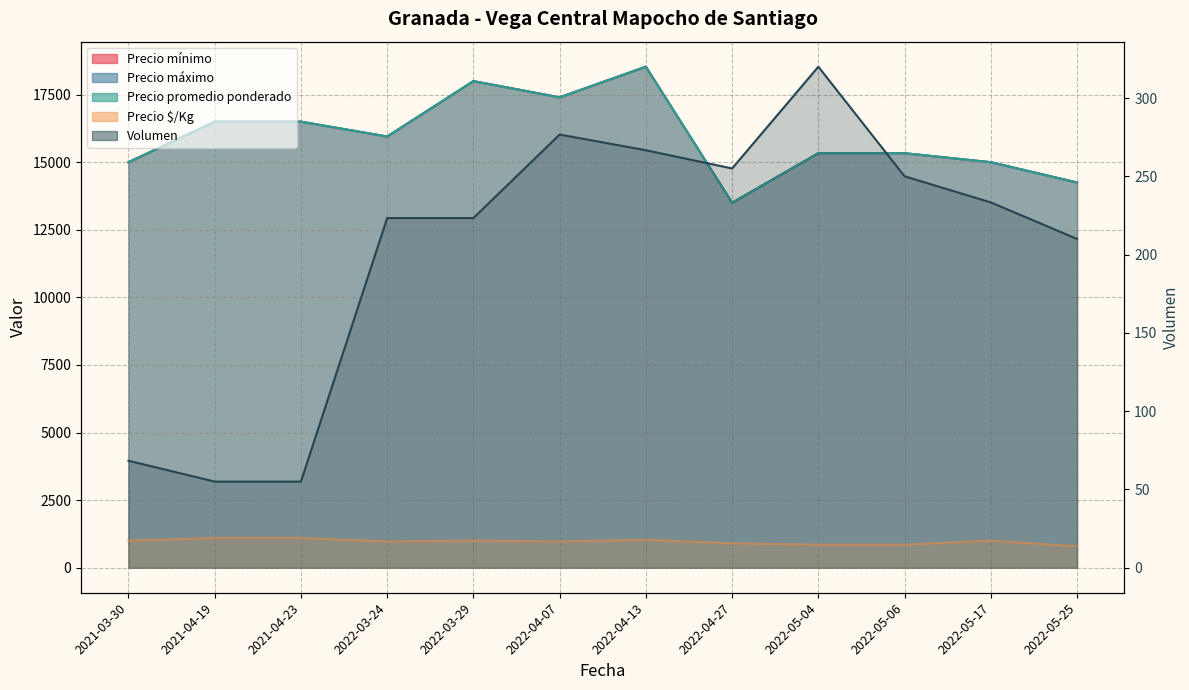

What is the approximate value at 2021-04-23?

55.0